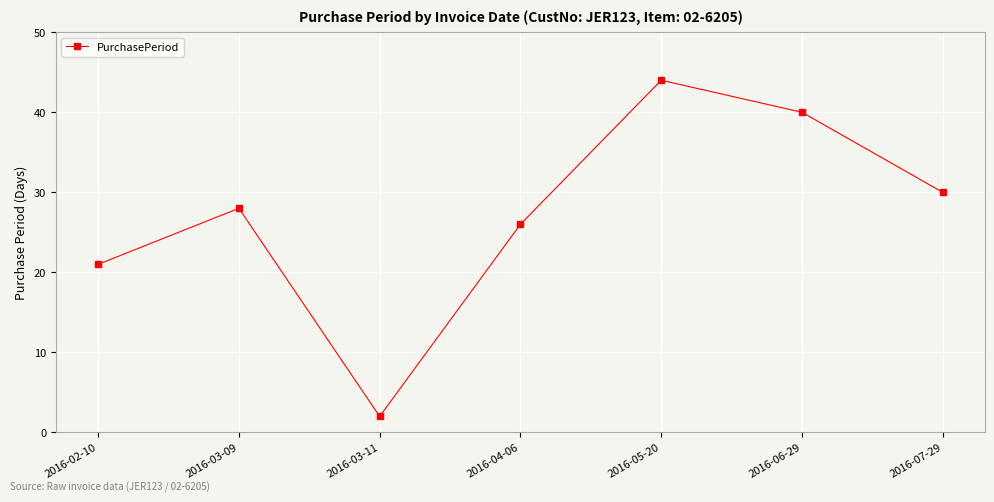

The chart shows a value of 2 at 2016-03-11. True or false?

True